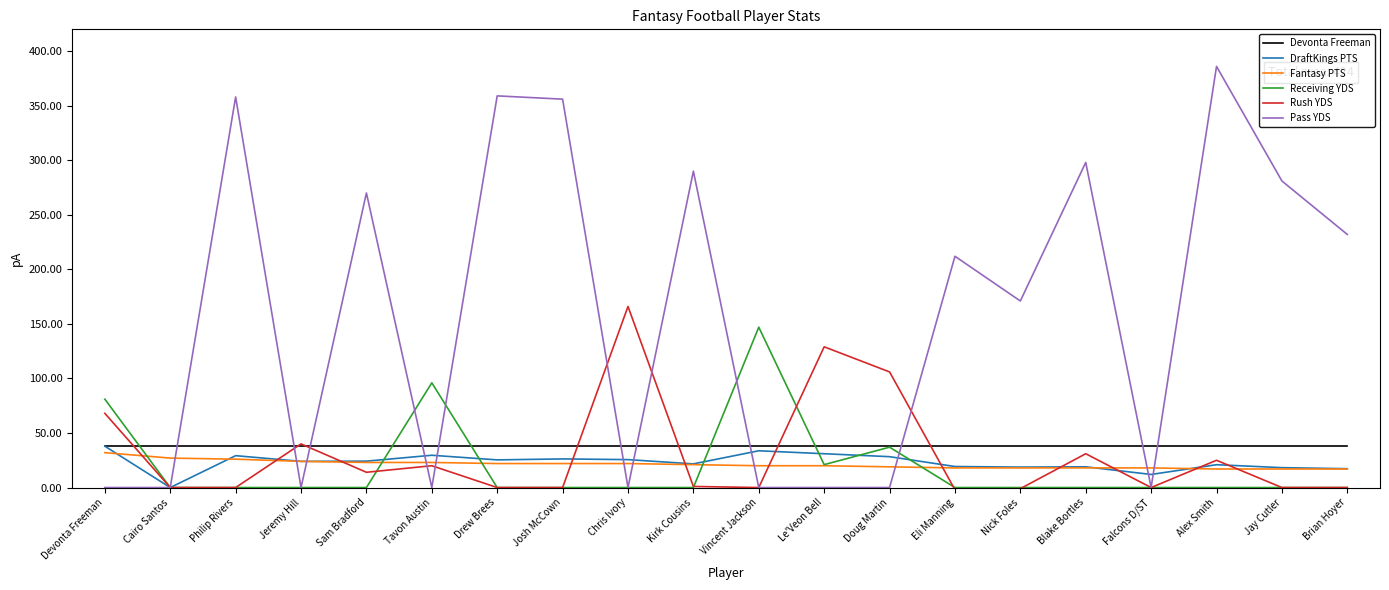

Which category has the highest value in the Receiving YDS series?

Vincent Jackson